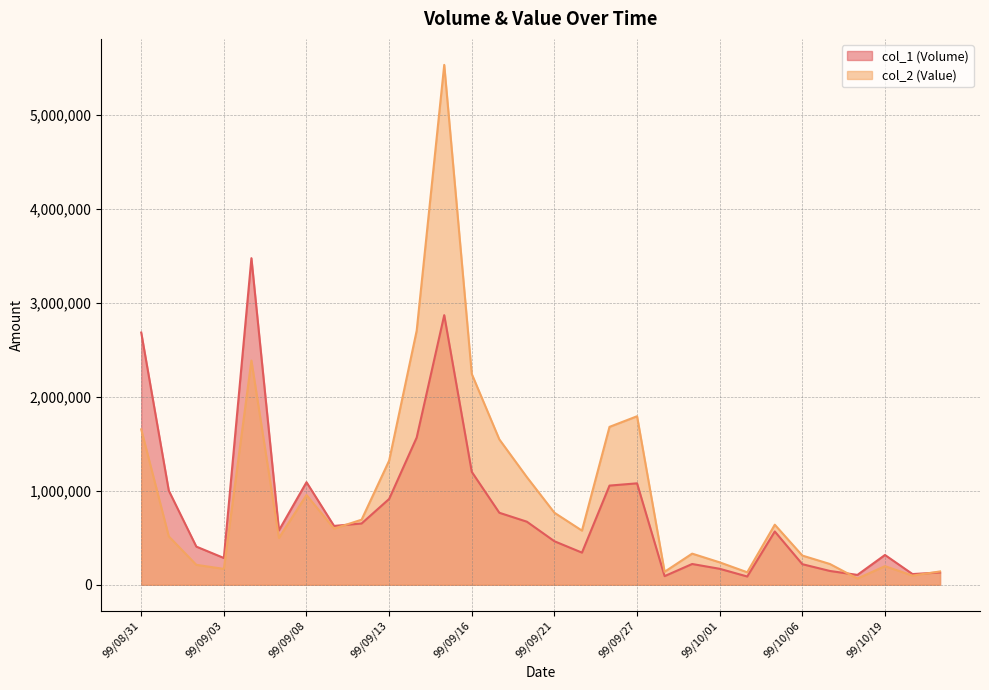

What is the label of the 14th point from the right?

99/09/23